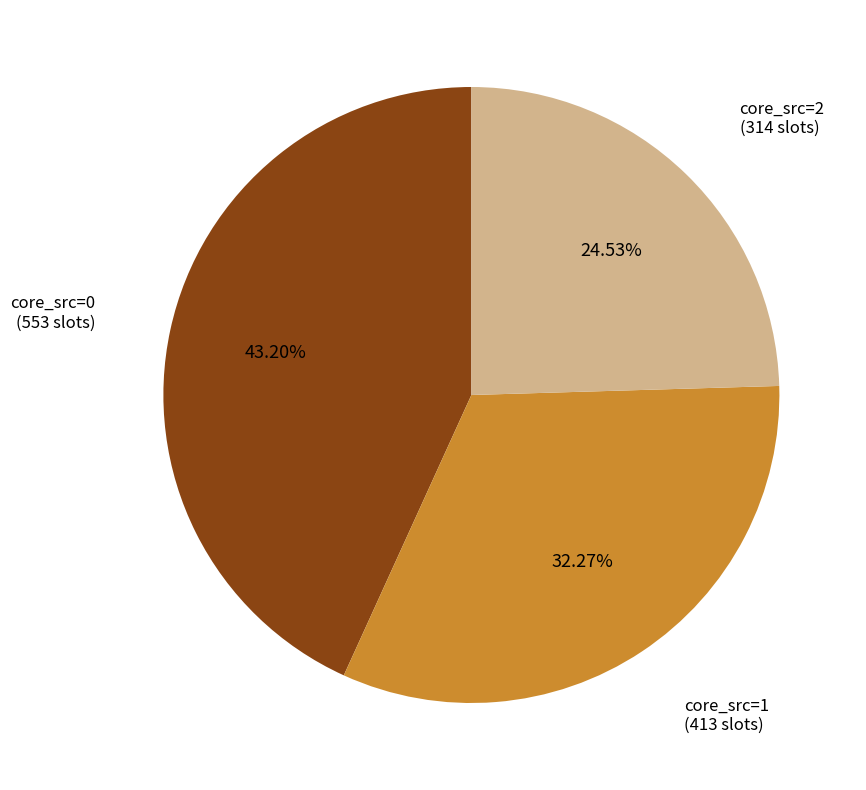

Which slice is the smallest?

core_src=2